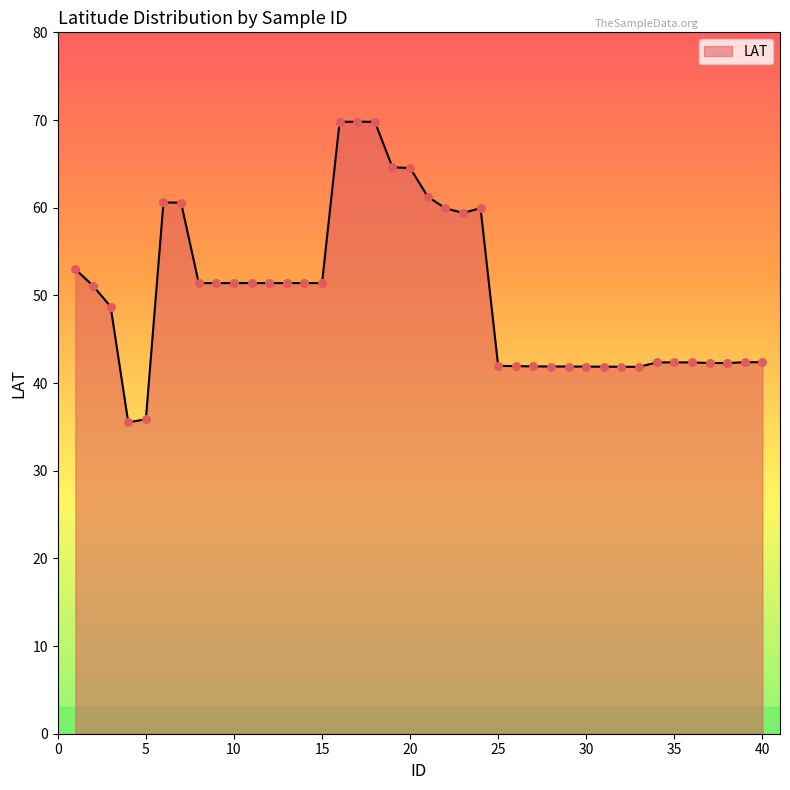

What is the minimum value shown in the chart?

35.5